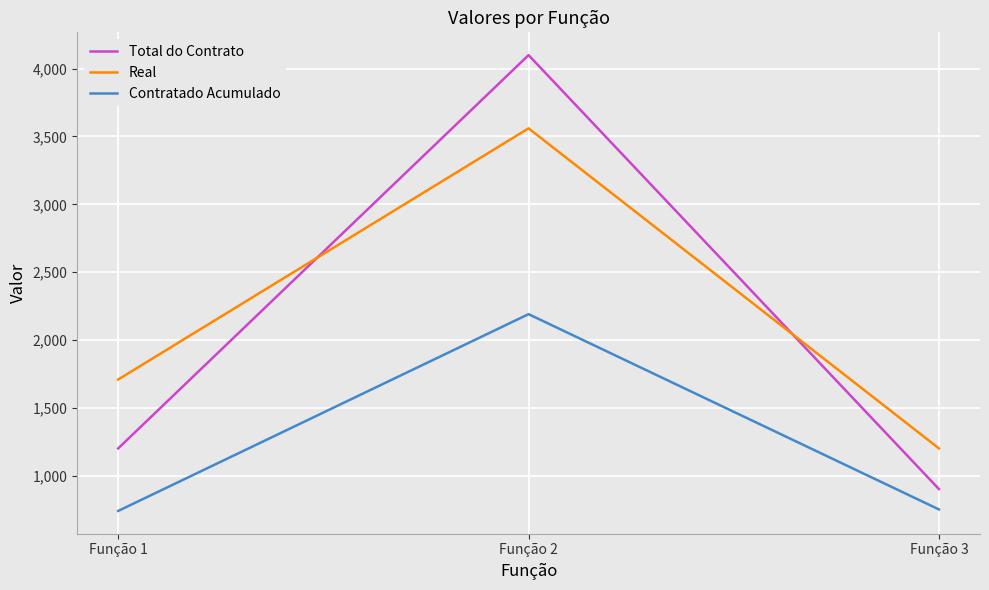

What is the greatest value displayed?

4100